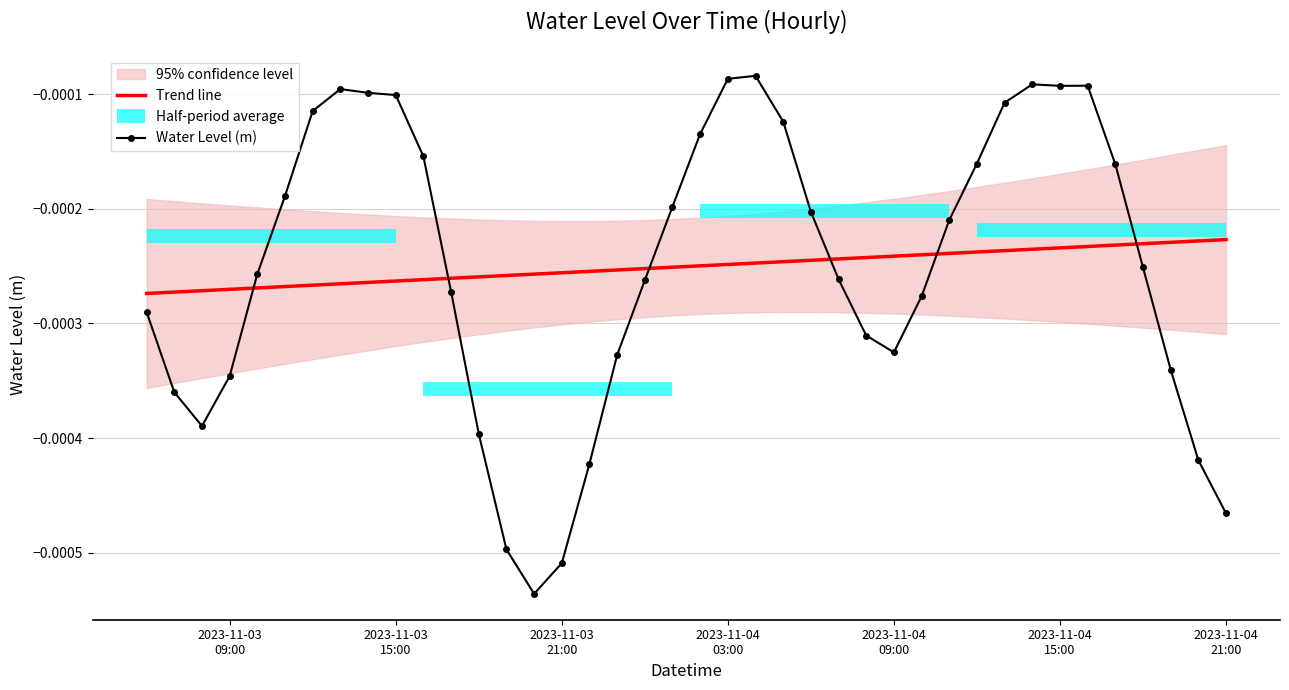

True or false: Trend line and Water Level (m) cross at least once.

True